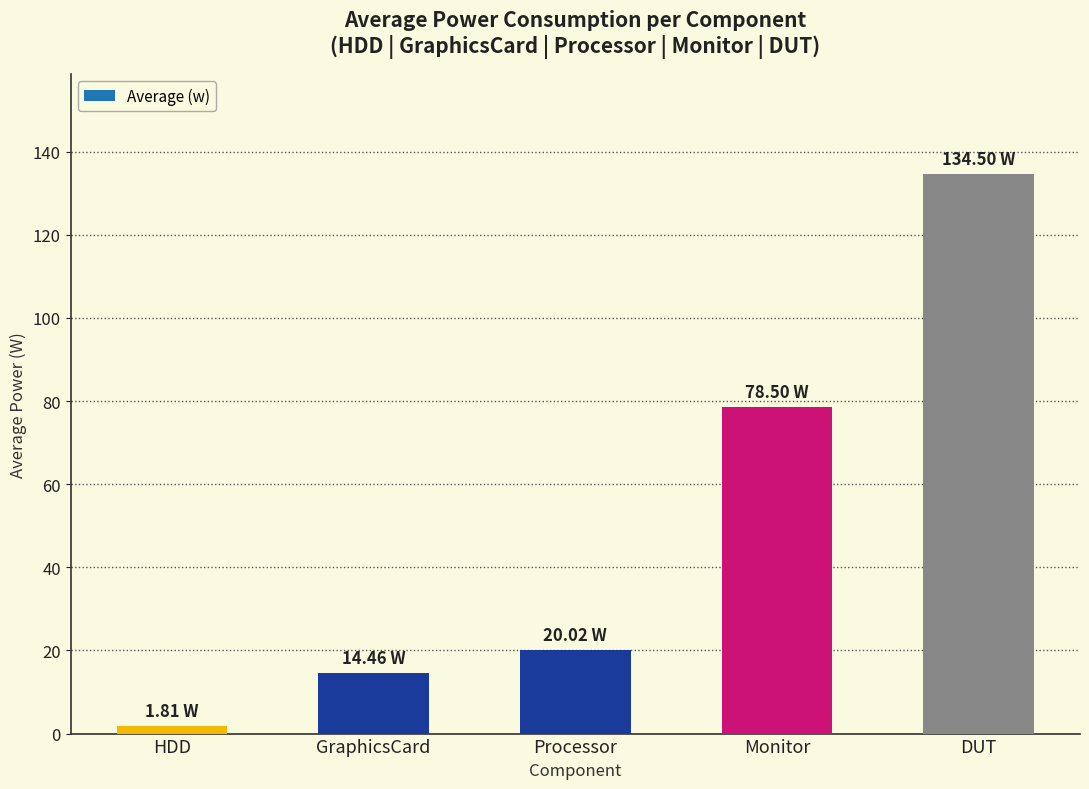

Approximately how many times larger is the value at DUT compared to GraphicsCard?

9.3